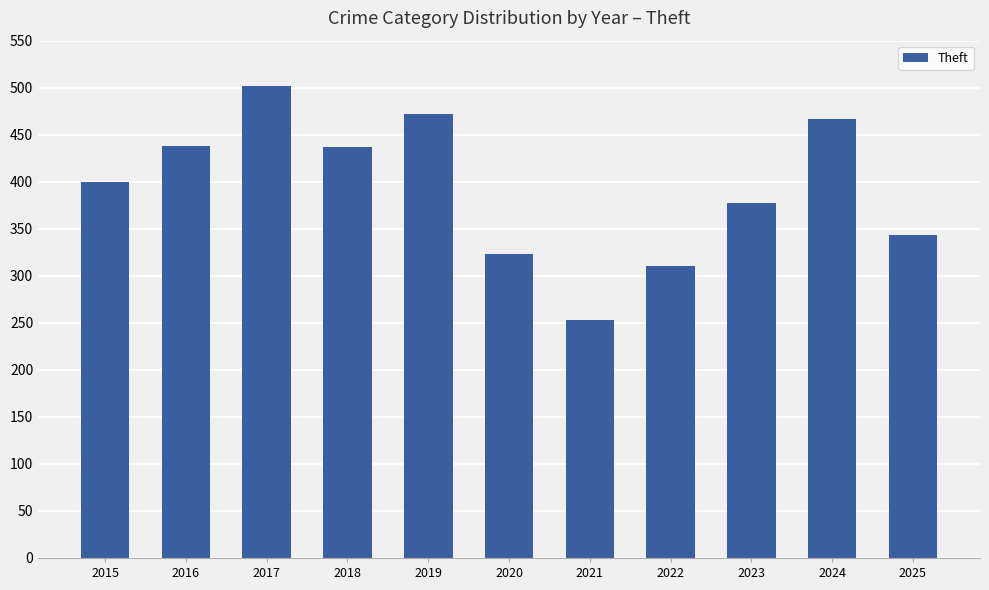

The chart shows a value of 158 at 2022. True or false?

False